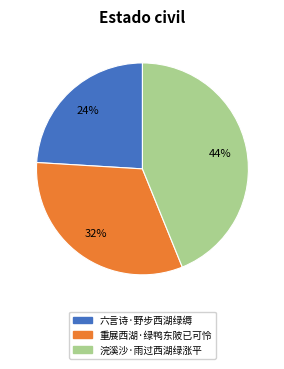

What percentage is the 重展西湖·绿鸭东陂已可怜 slice, to the nearest percent?

32%